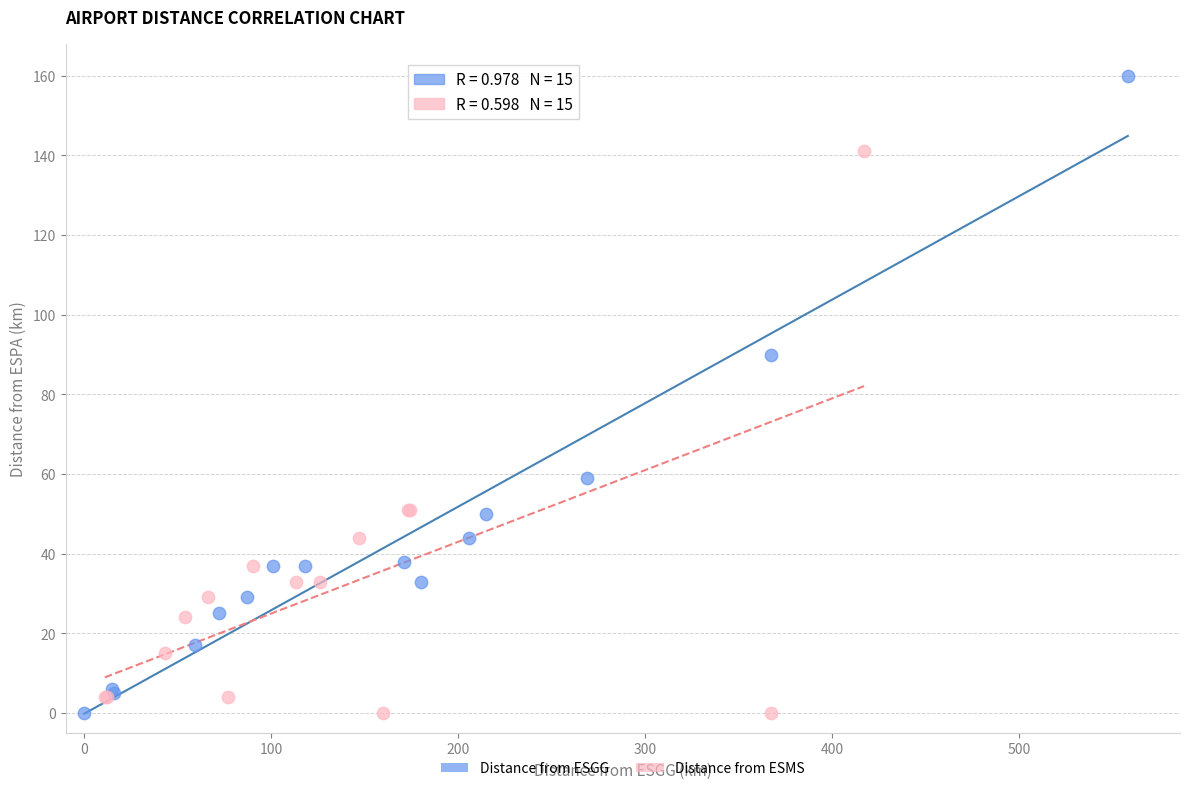

What are all the series names shown in the legend?

Distance from ESGG, Distance from ESMS